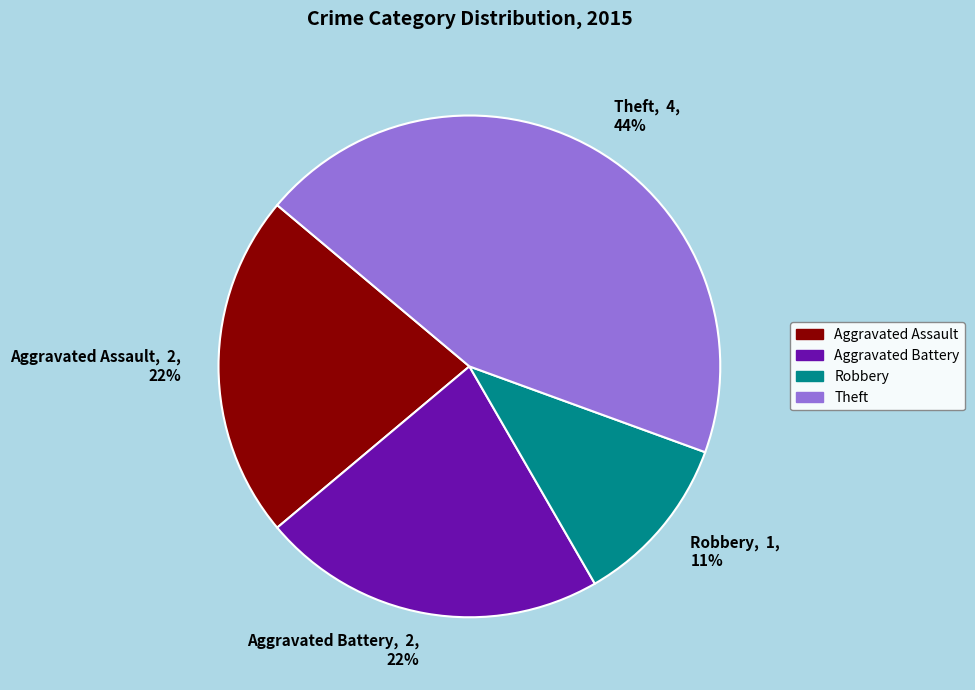

Which category has the smallest portion of the pie?

Robbery